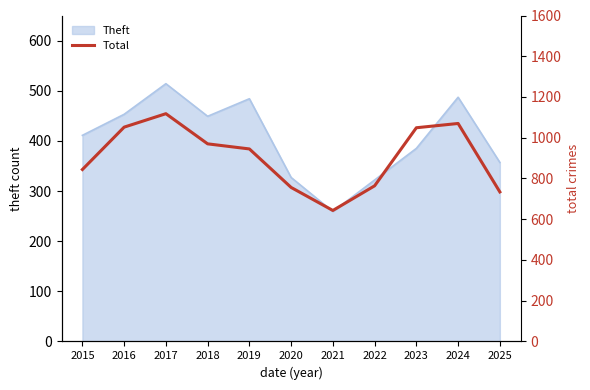

The chart shows a value of 575 at 2024. True or false?

False